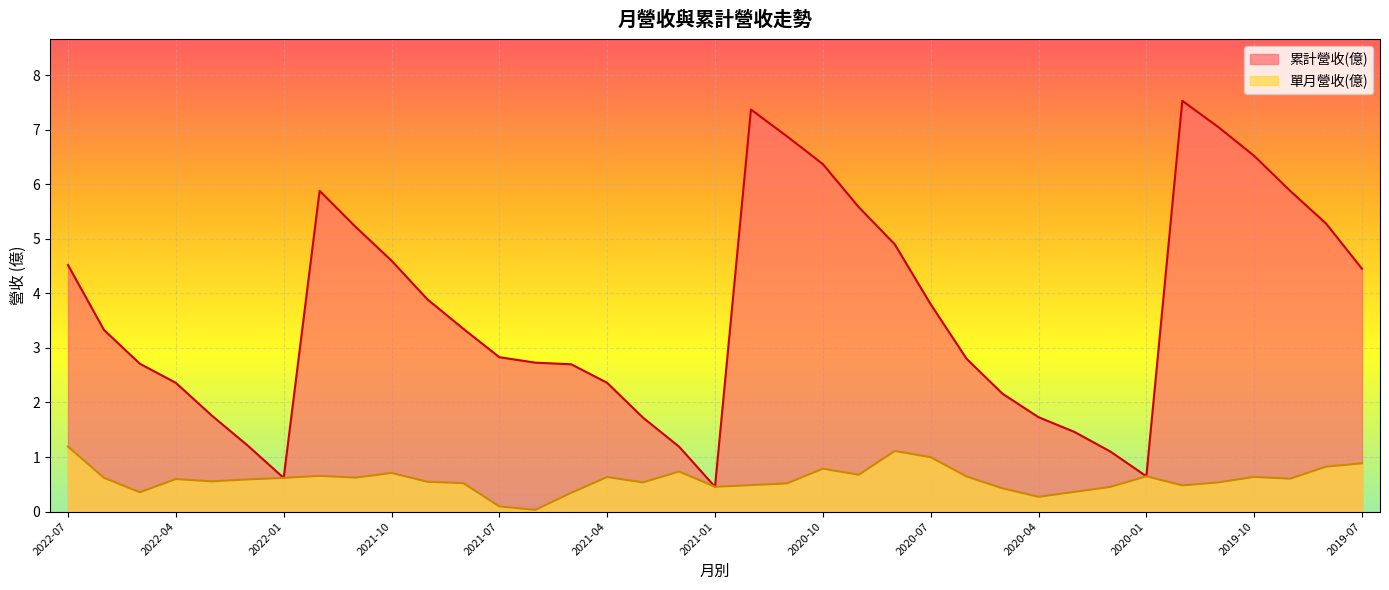

The 累計營收(億) series shows 5.6 at 2020-09. True or false?

True